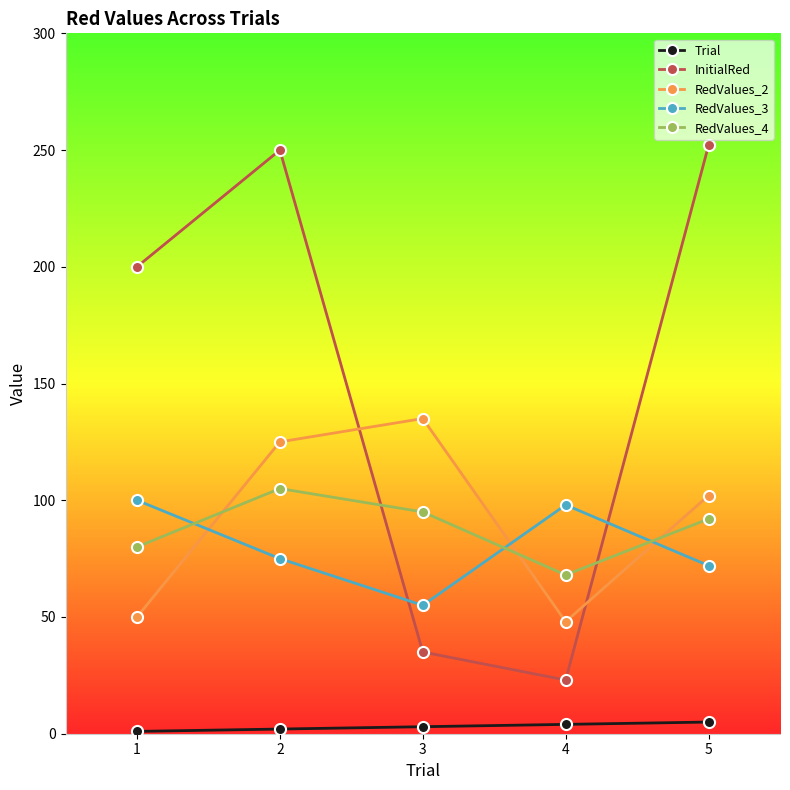

At how many categories does at least one series exceed 208?

2